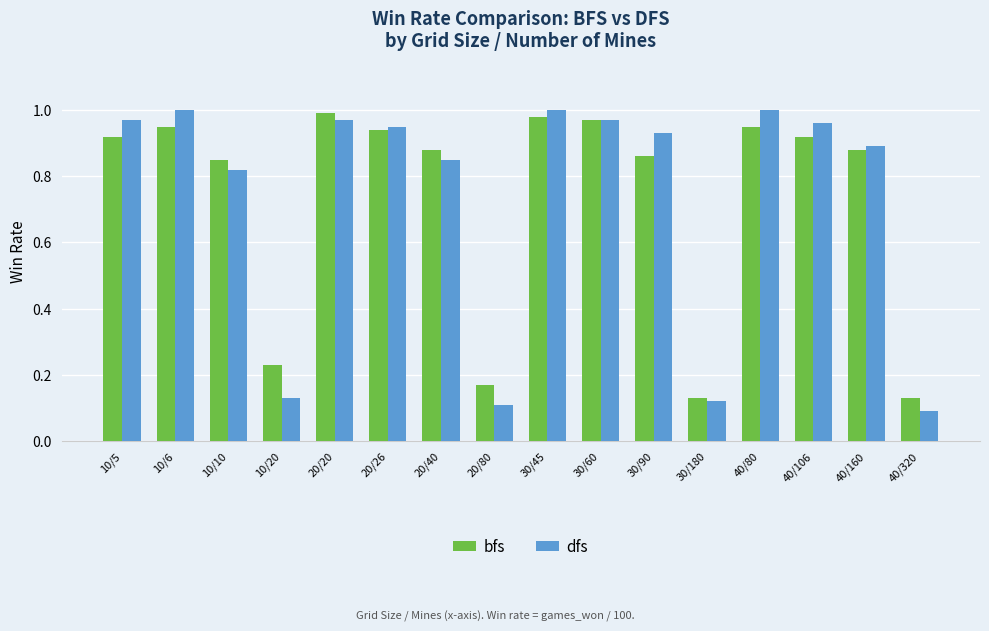

What are all the series names shown in the legend?

bfs, dfs